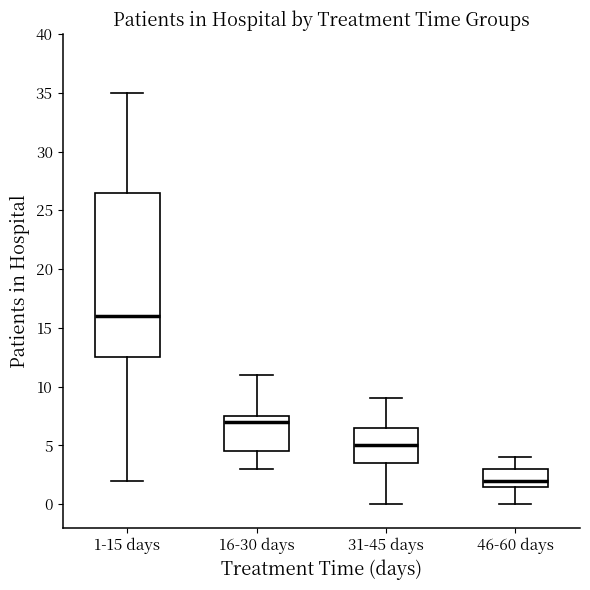

Where does the upper whisker of the box for 1-15 days end on the y-axis? The values are not printed on the chart, so give them approximately, as read against the axis.

35.0